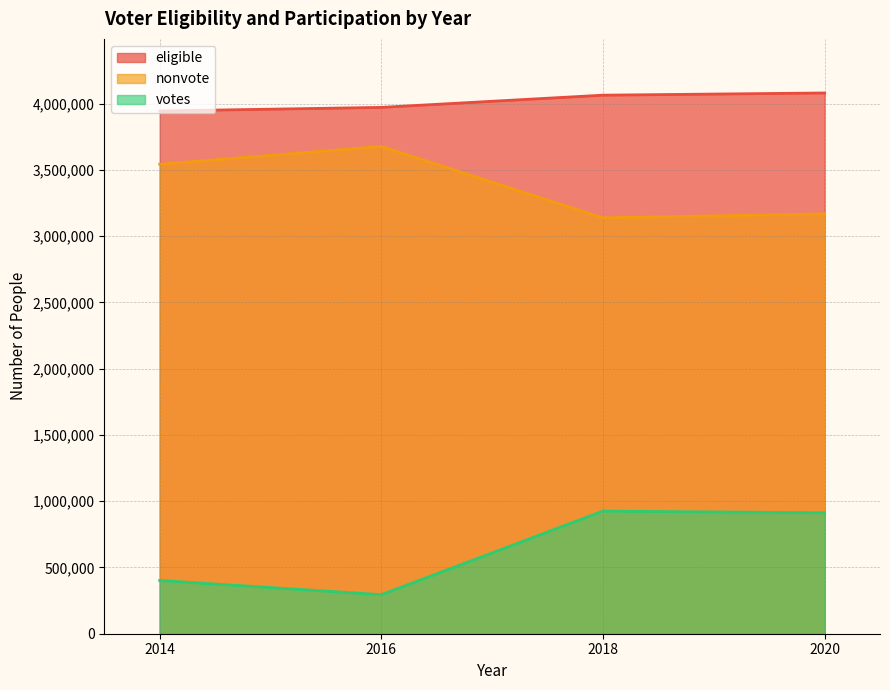

True or false: nonvote and eligible intersect in this chart.

False